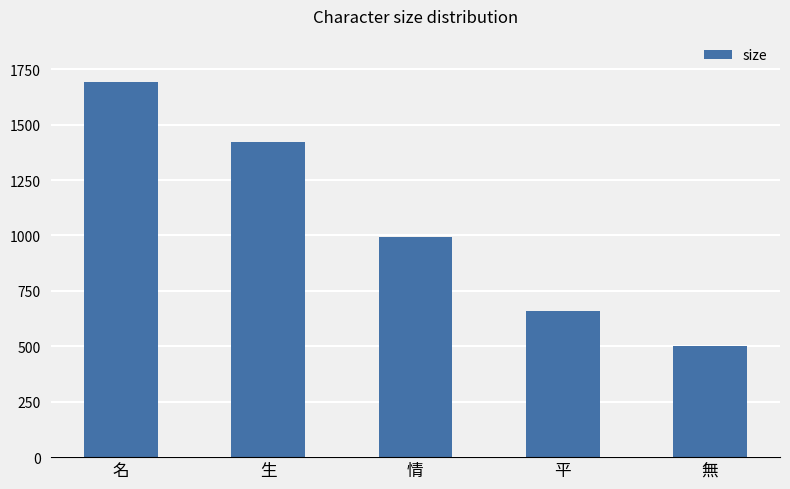

Are the bars horizontal?

No